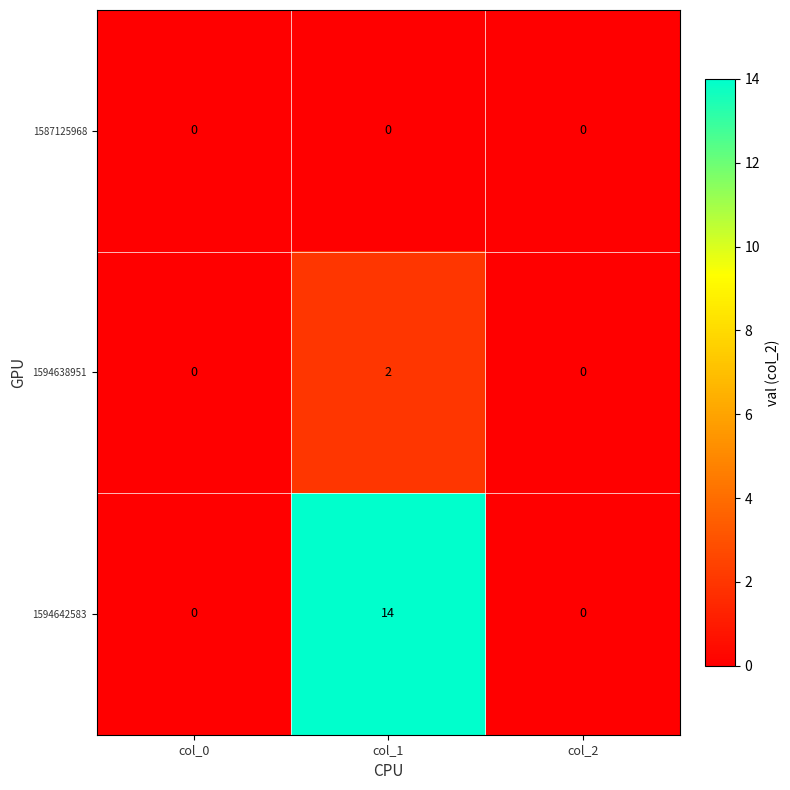

List the series in order of their peak value, lowest first.

1587125968, 1594638951, 1594642583